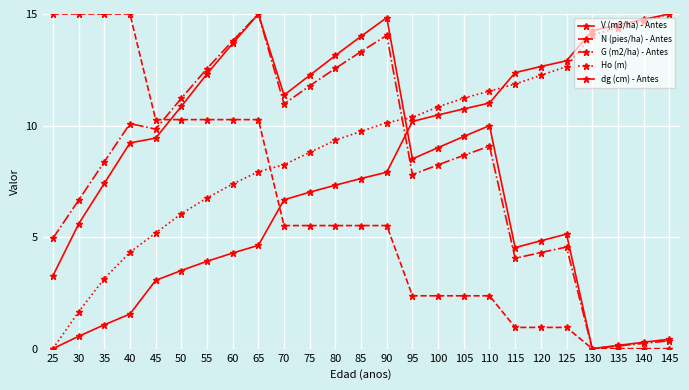

What is the difference between the second highest and second lowest values in the G (m2/ha) - Antes series?

13.9